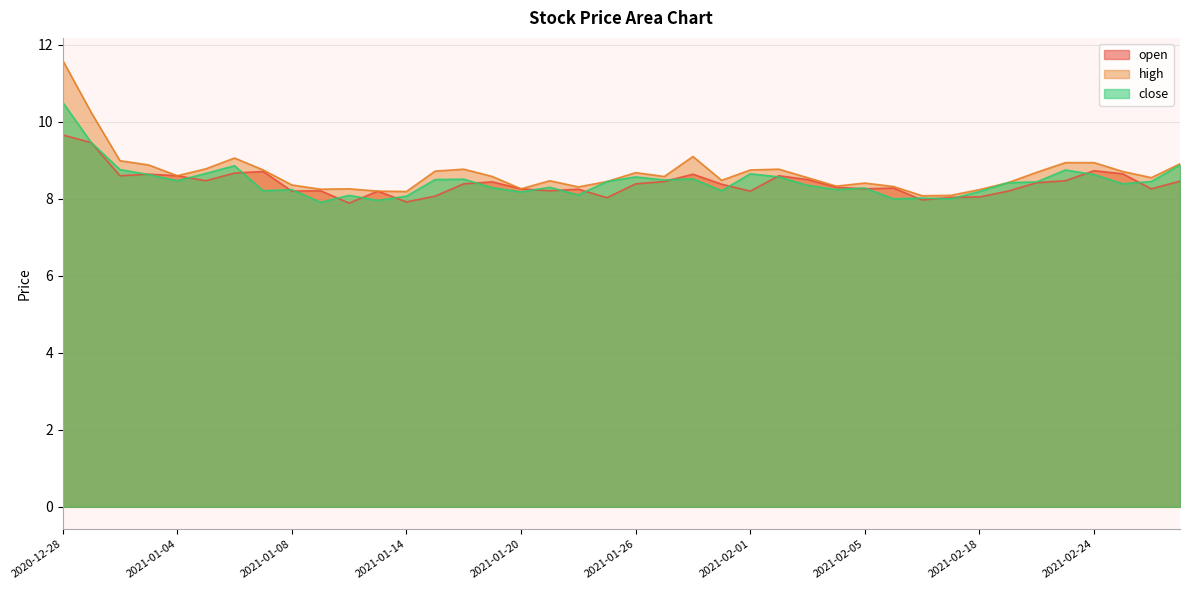

Where is the first local minimum for close?

2021-01-04